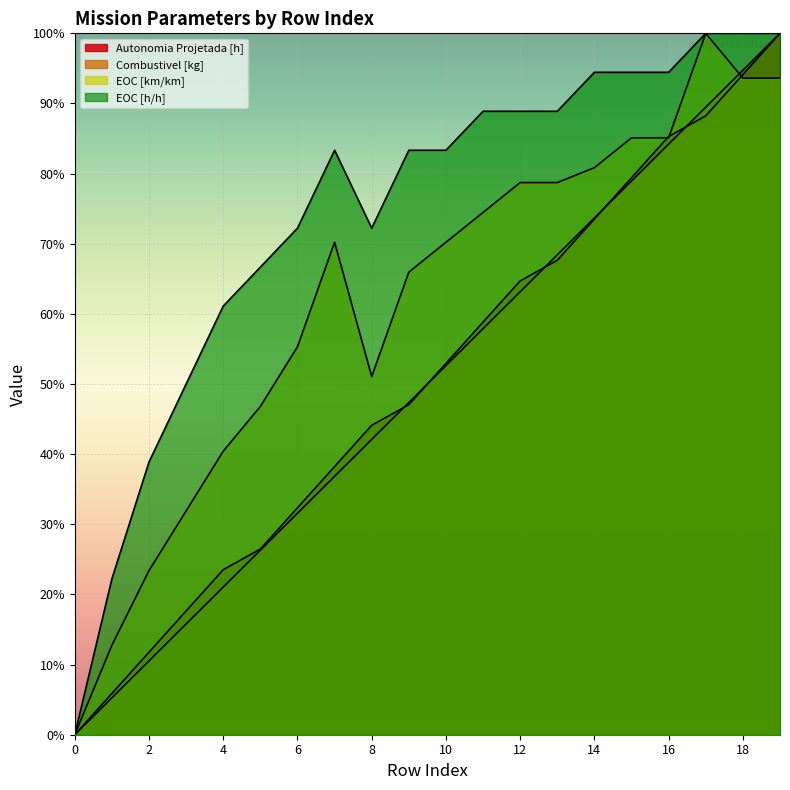

True or false: EOC [km/km] has more than 1 interior local peaks.

True